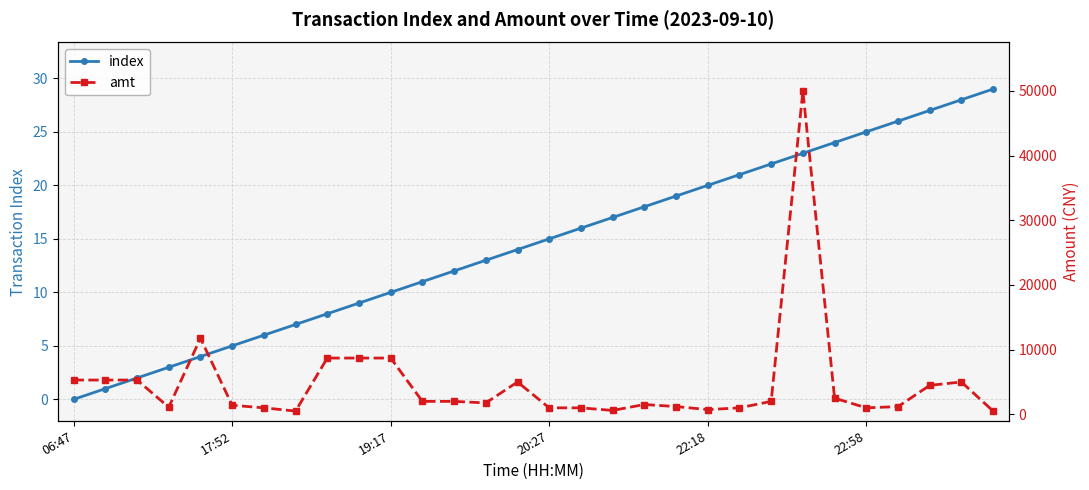

What are all the series names shown in the legend?

index, amt